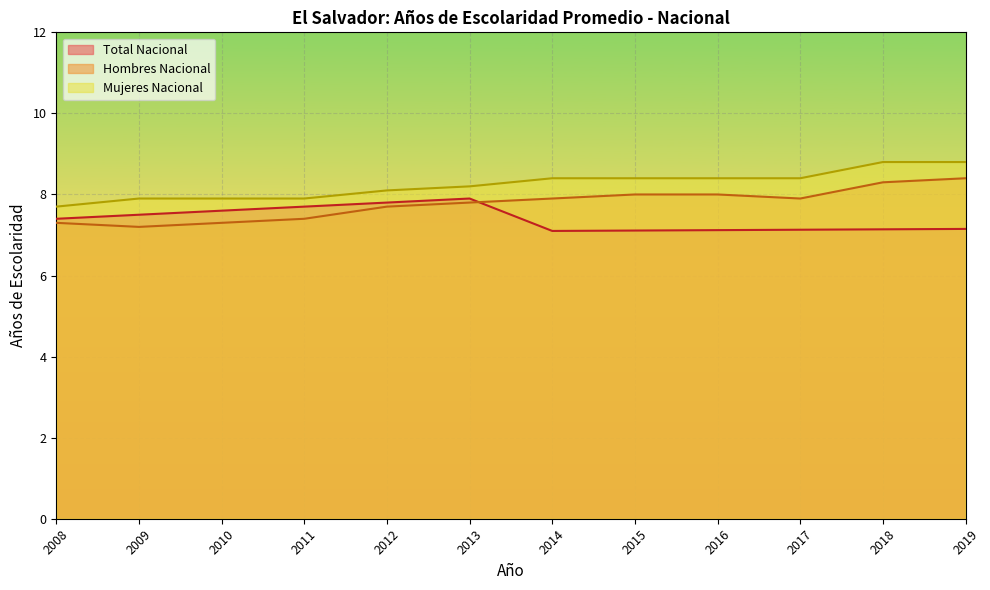

Rank the series by their maximum value, from highest to lowest.

Mujeres Nacional, Hombres Nacional, Total Nacional